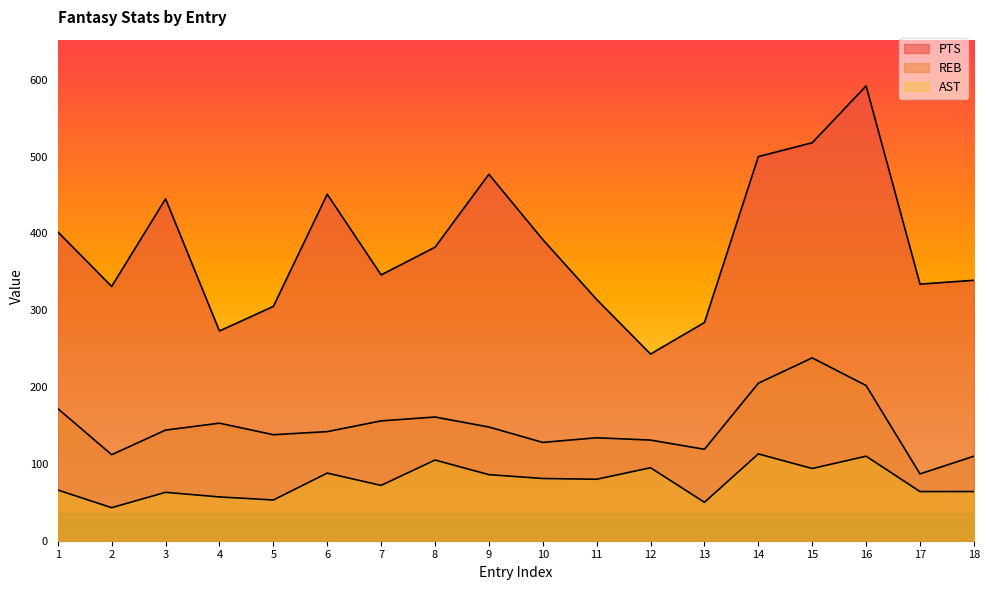

Reading left to right, extract all data points from this chart.

PTS: 402	331	445	273	305	451	346	382	477	392	314	243	284	500	518	592	334	339
REB: 172	112	144	153	138	142	156	161	148	128	134	131	119	205	238	202	87	110
AST: 66	43	63	57	53	88	72	105	86	81	80	95	50	113	94	110	64	64